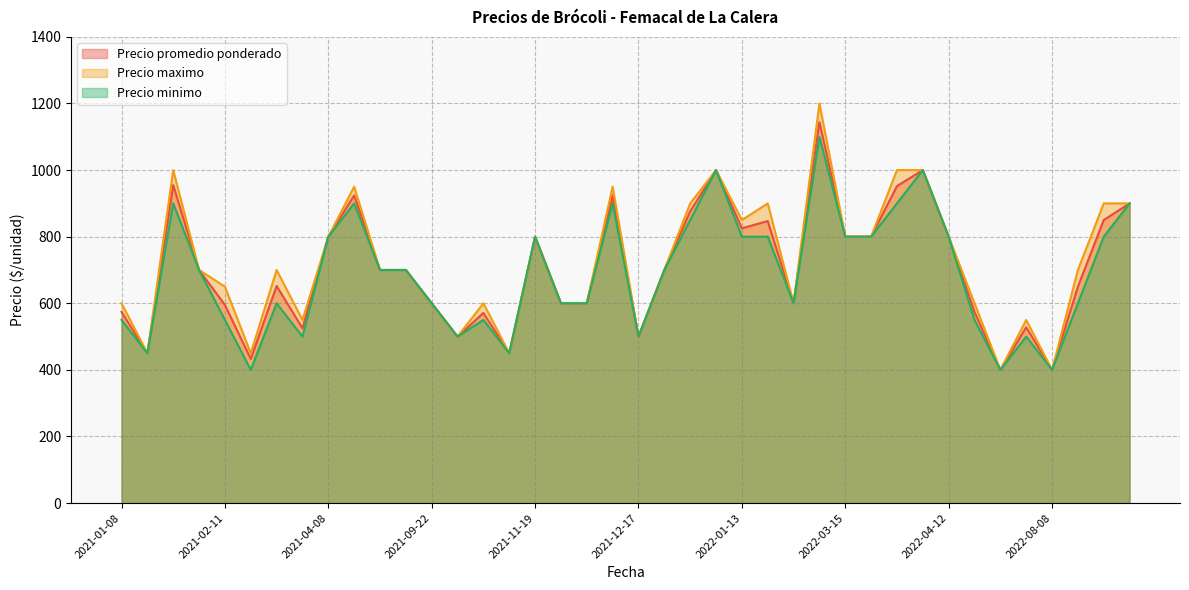

What is the smallest value displayed?

400